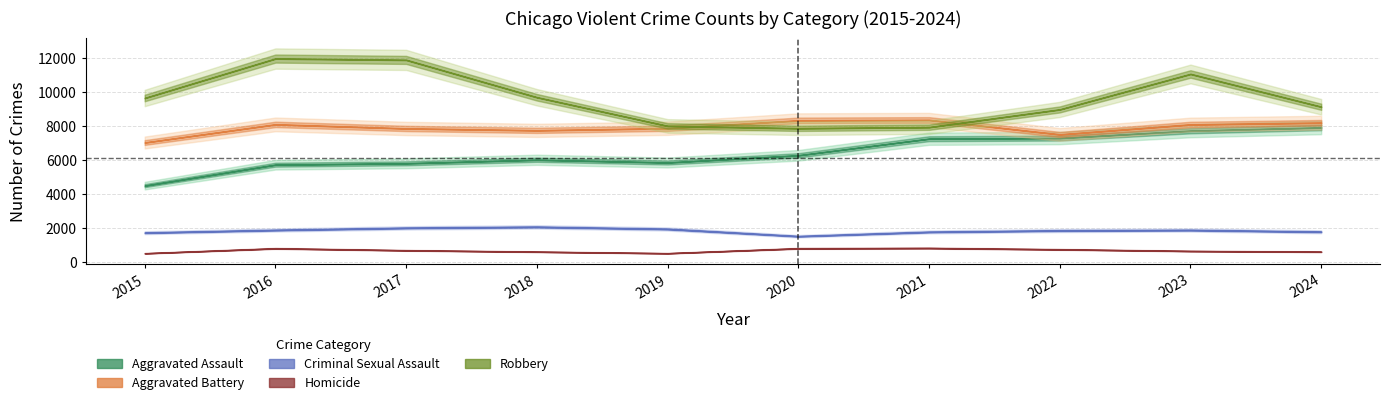

What is the difference between the maximum and minimum values in the Homicide series?

310